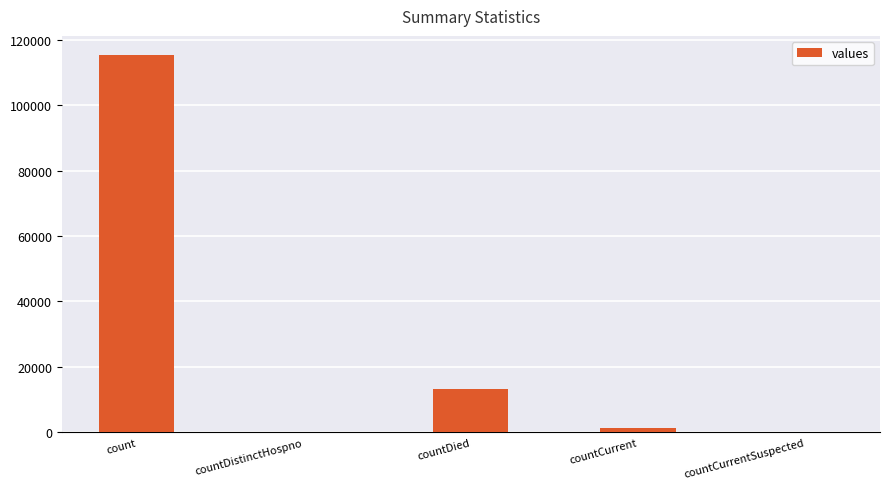

What is the change in value from countDistinctHospno to countDied?

+13343